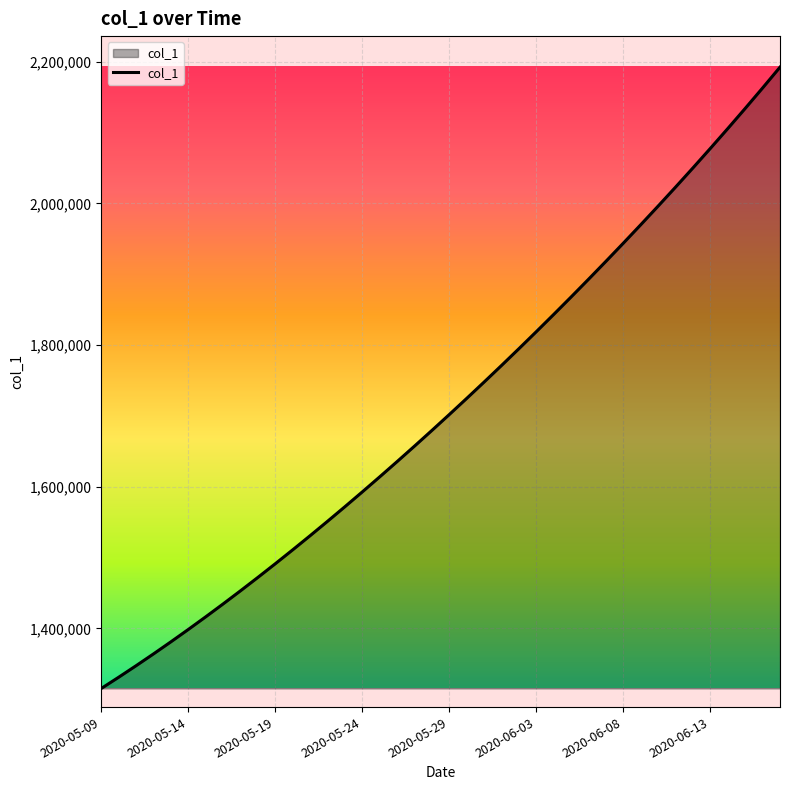

What is the smallest value displayed?

1315099.0